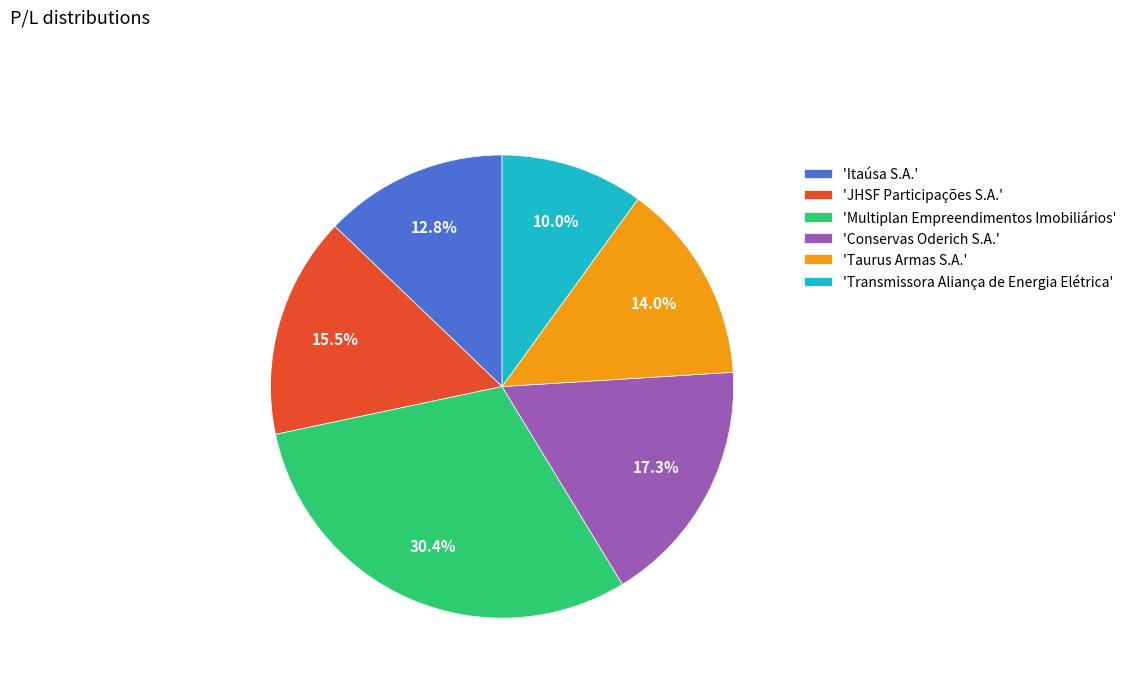

Rank the categories by value from highest to lowest.

'Multiplan Empreendimentos Imobiliários', 'Conservas Oderich S.A.', 'JHSF Participações S.A.', 'Taurus Armas S.A.', 'Itaúsa S.A.', 'Transmissora Aliança de Energia Elétrica'